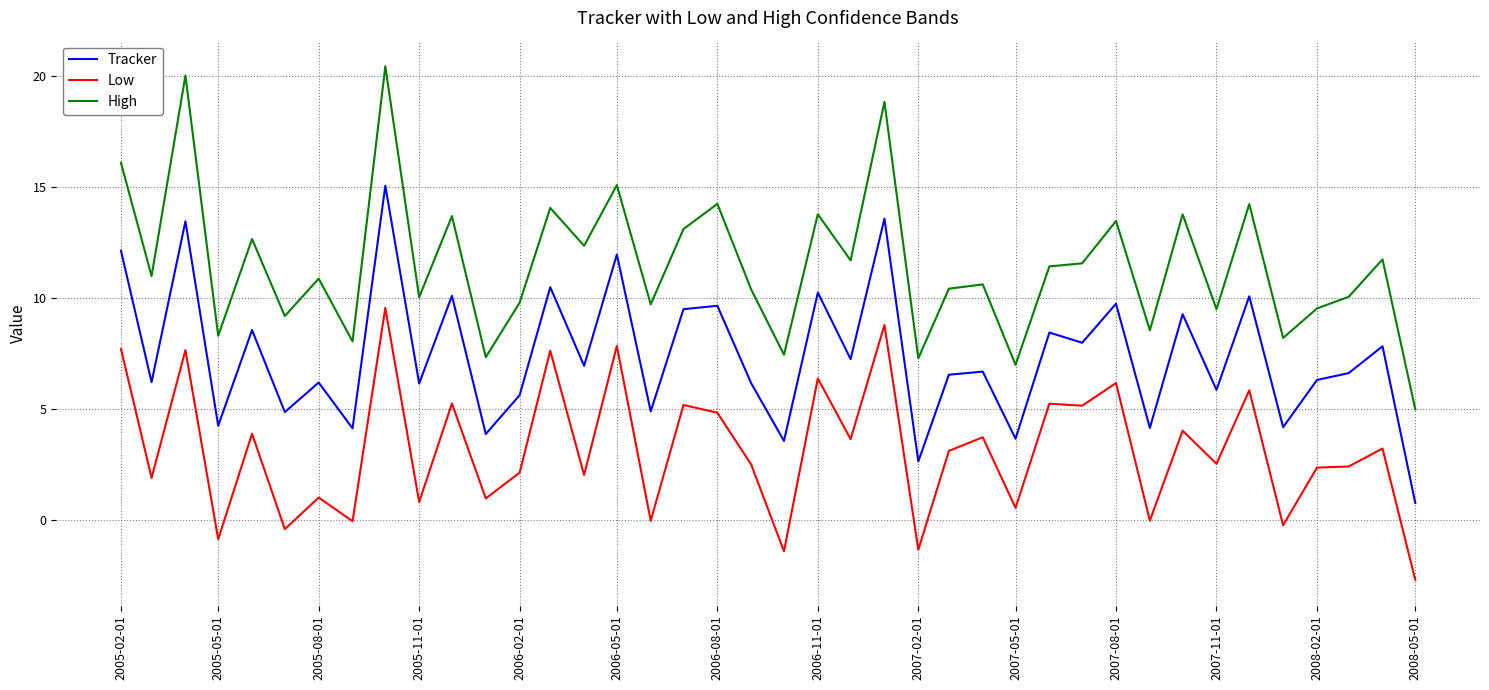

What is the lowest value of the Low series?

-2.7